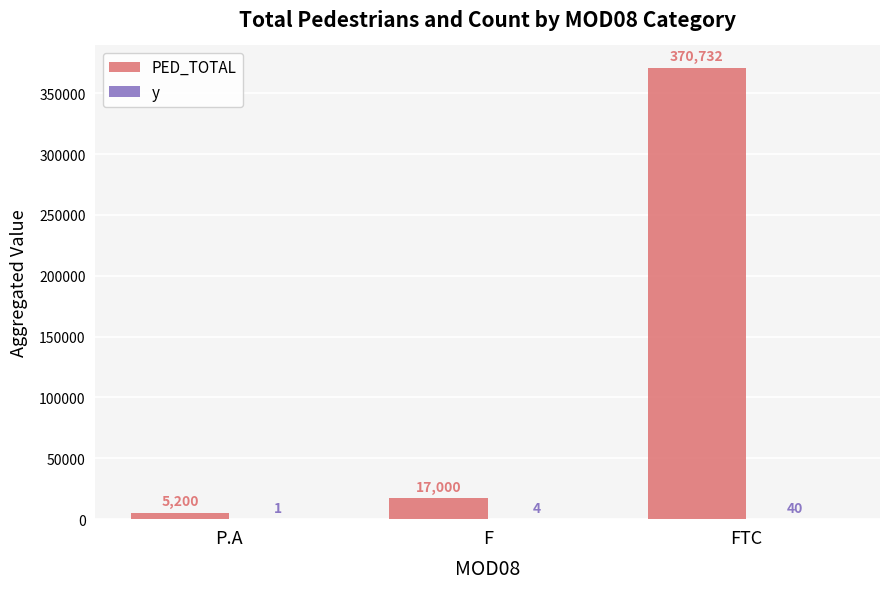

What is the sum of the PED_TOTAL values at P.A and FTC?

375932